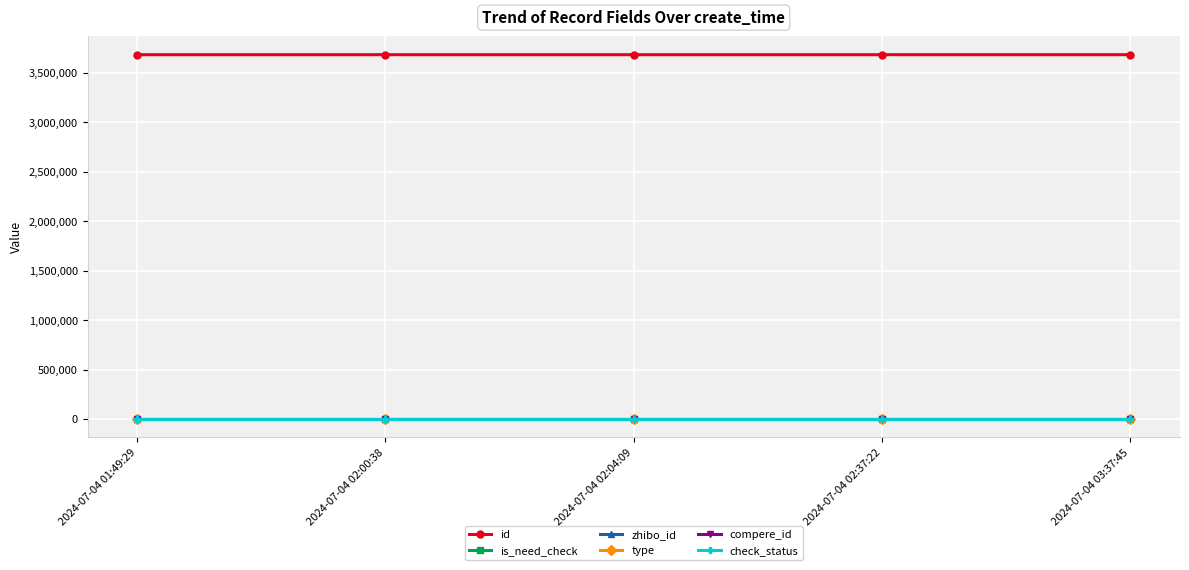

Is this an area chart (filled region under the line)?

No